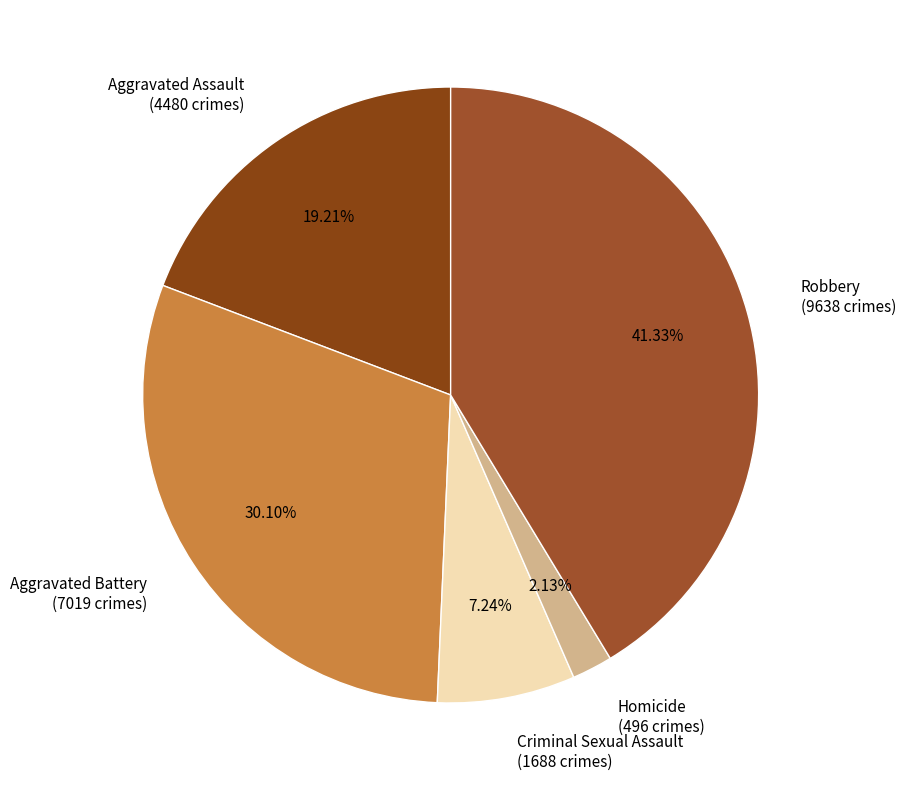

Is there any slice that represents more than half of the pie?

No